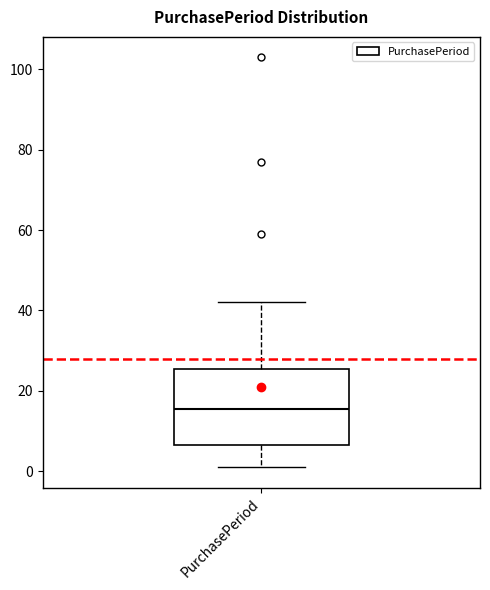

Transcribe this box plot: give where the median line is, the range the box spans, and where the two whiskers end, as read against the y-axis. The values are not printed on the chart, so give them approximately, as read against the axis.

median 16, box 6 to 26, whiskers 2 to 42